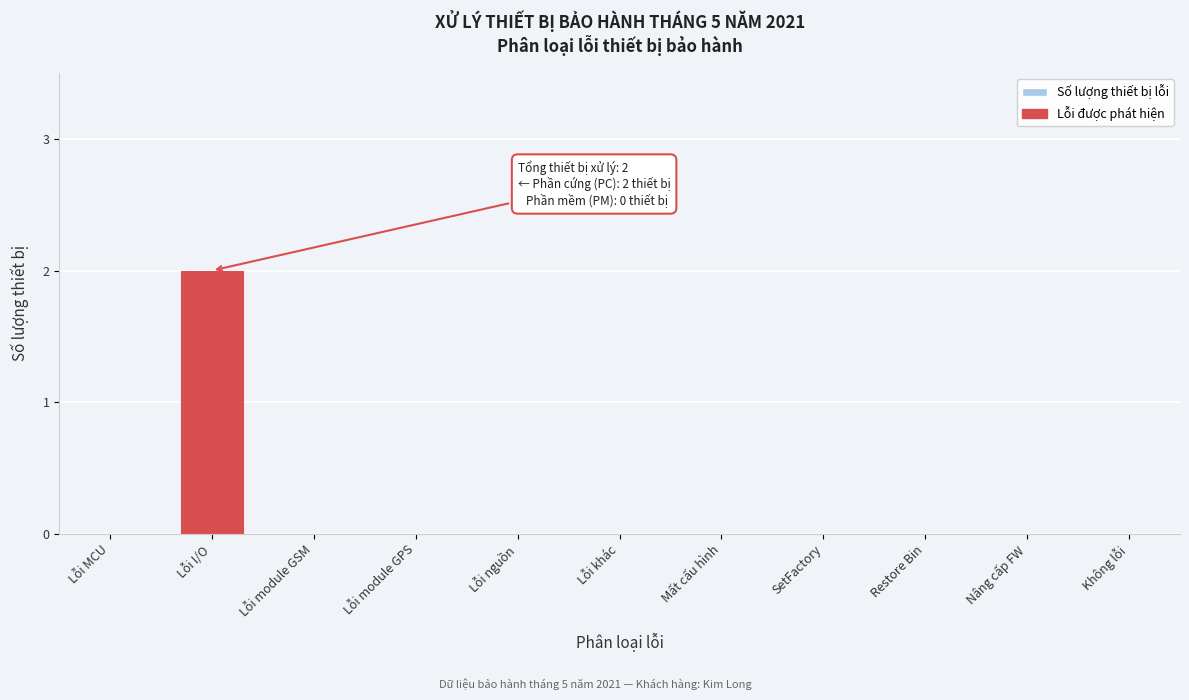

Reading left to right, extract all data points from this chart.

Lỗi MCU=0	Lỗi I/O=2	Lỗi module GSM=0	Lỗi module GPS=0	Lỗi nguồn=0	Lỗi khác=0	Mất cấu hình=0	SetFactory=0	Restore Bin=0	Nâng cấp FW=0	Không lỗi=0